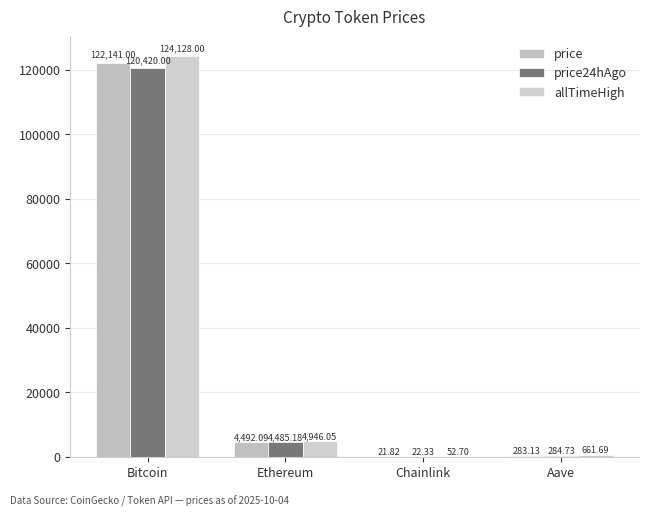

At which label does price24hAgo reach its peak?

Bitcoin